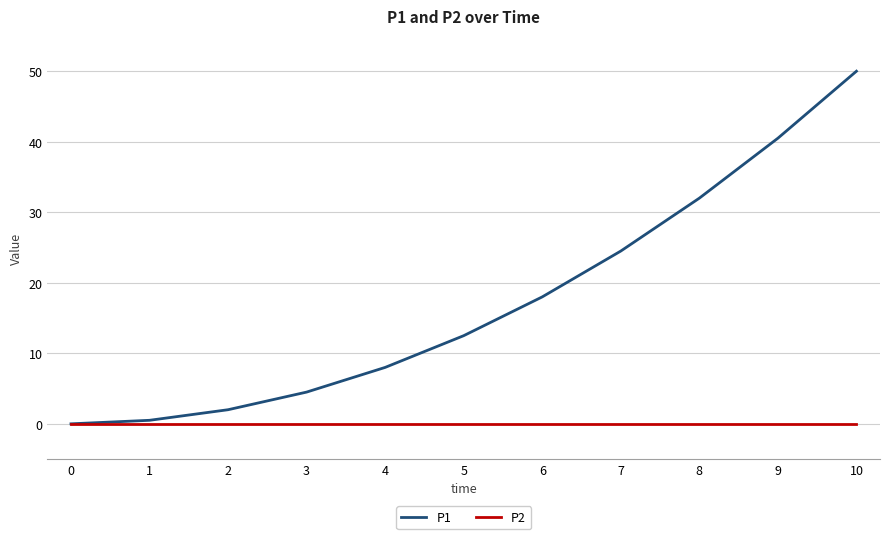

Which category has the highest value across all series?

10